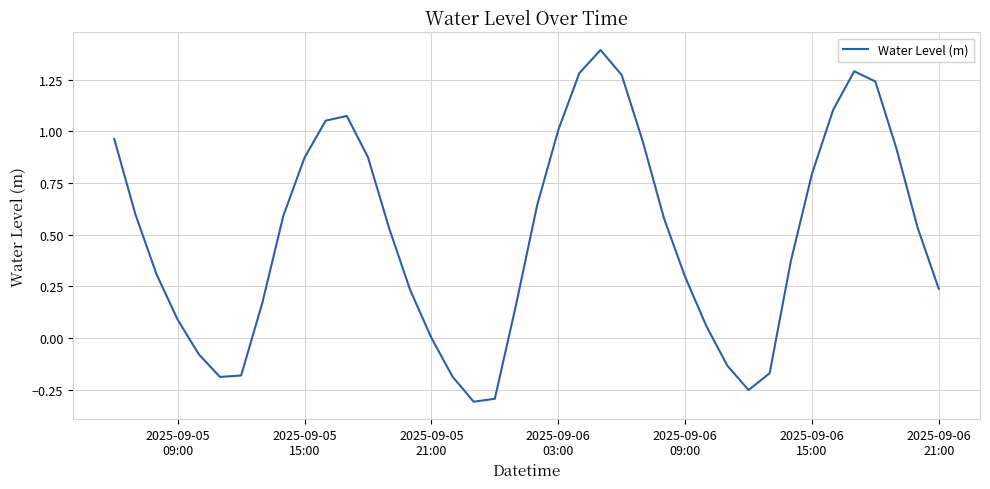

Does the chart display data point markers on the line(s)?

No